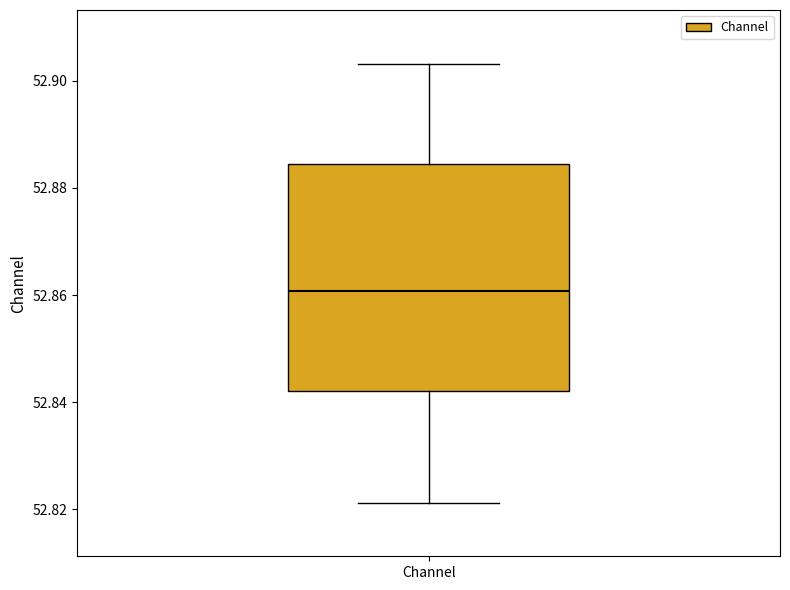

Where is the lower edge of the box for Channel on the y-axis? The values are not printed on the chart, so give them approximately, as read against the axis.

52.842